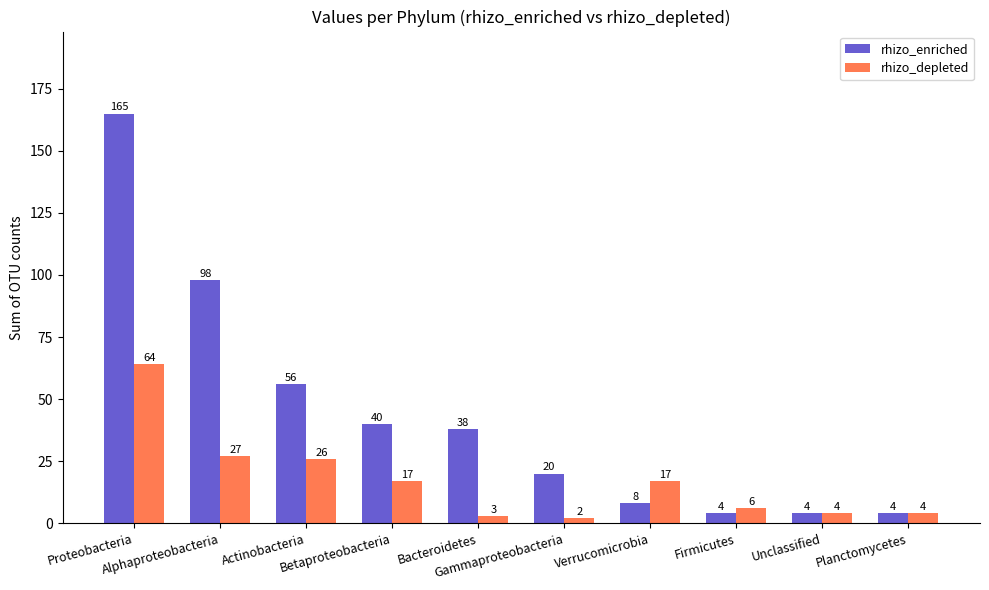

Which series changed the most between Bacteroidetes and Firmicutes?

rhizo_enriched